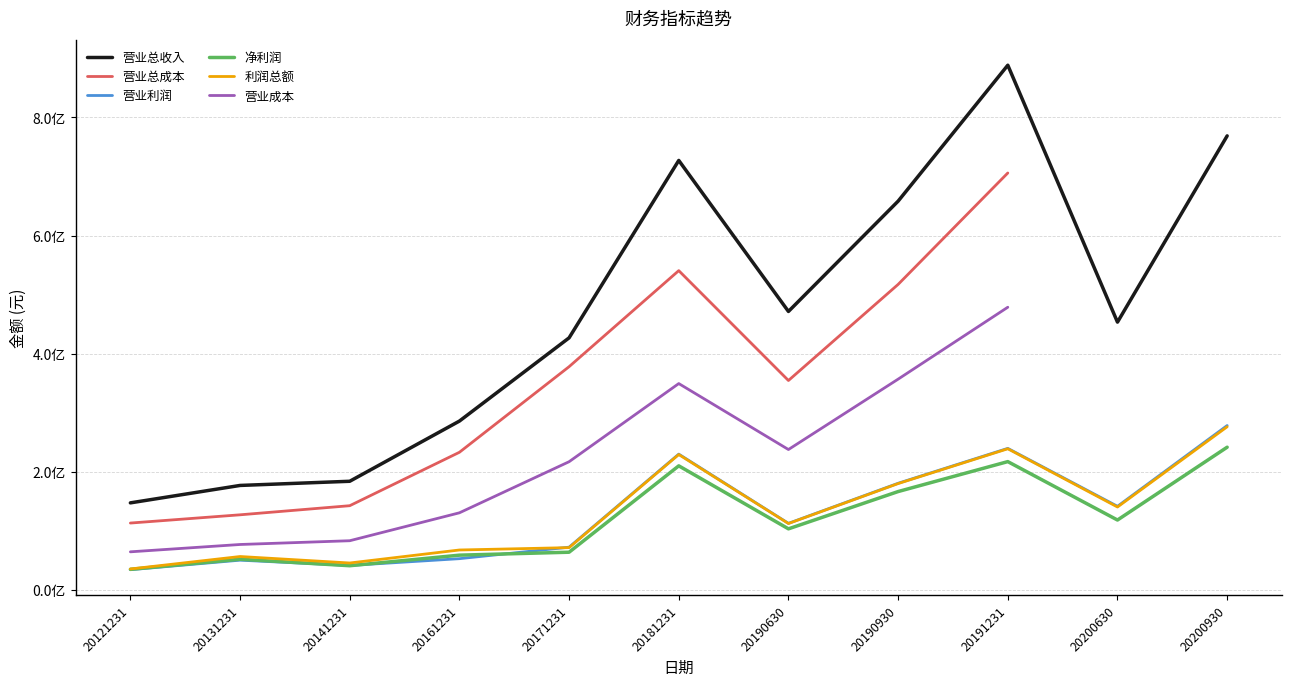

Which label corresponds to the smallest value in the chart?

20121231